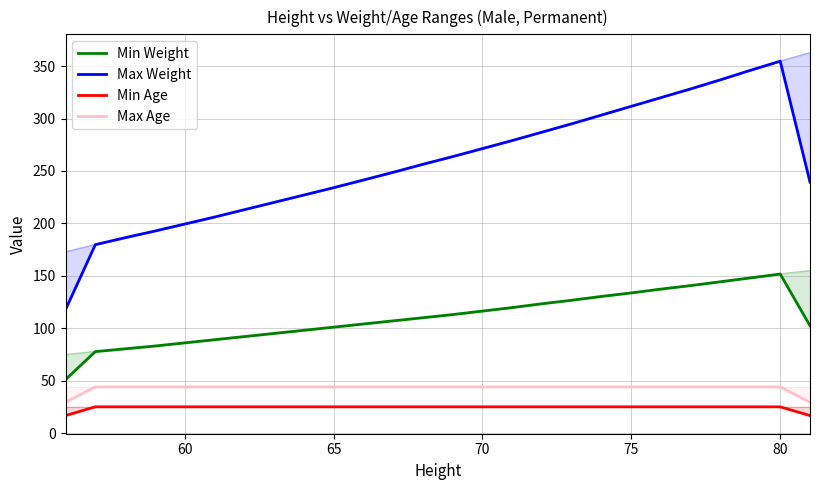

What are all the series names shown in the legend?

Min Weight, Max Weight, Min Age, Max Age